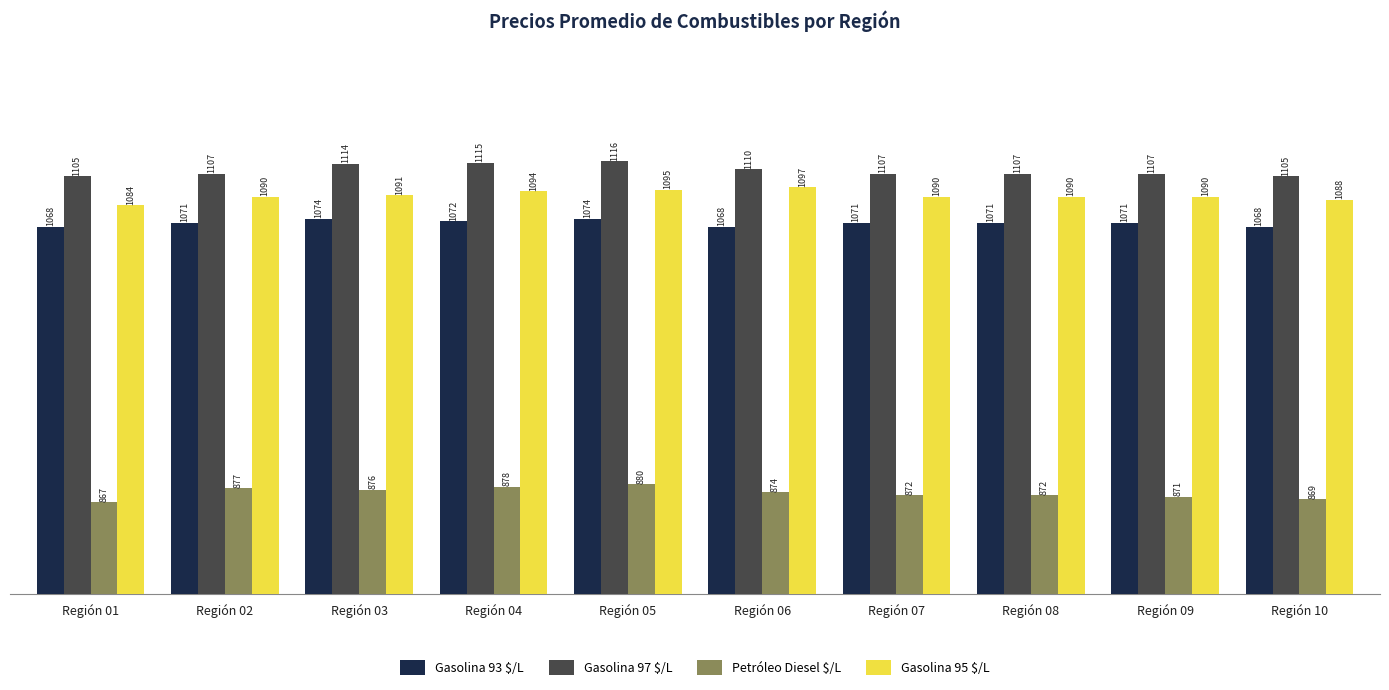

How many groups of bars are there?

10